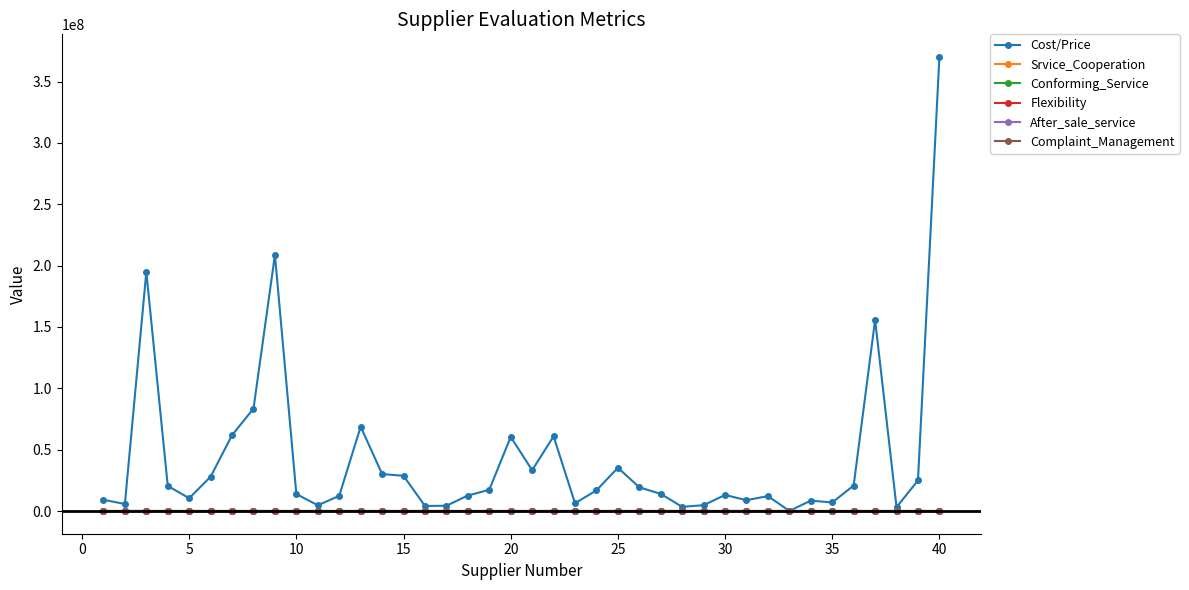

True or false: Flexibility has more than 0 interior local peaks.

True